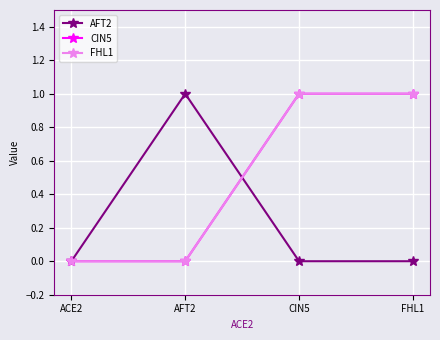

True or false: CIN5 has more than 0 interior local peaks.

False